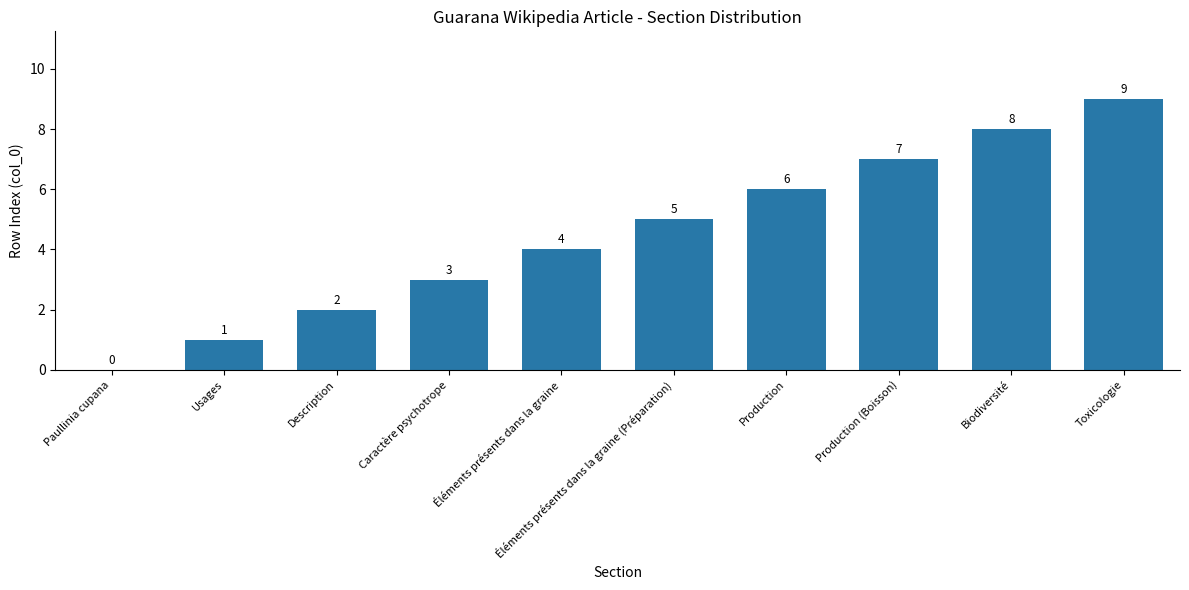

Where is the data nearest to the value 4?

Éléments présents dans la graine